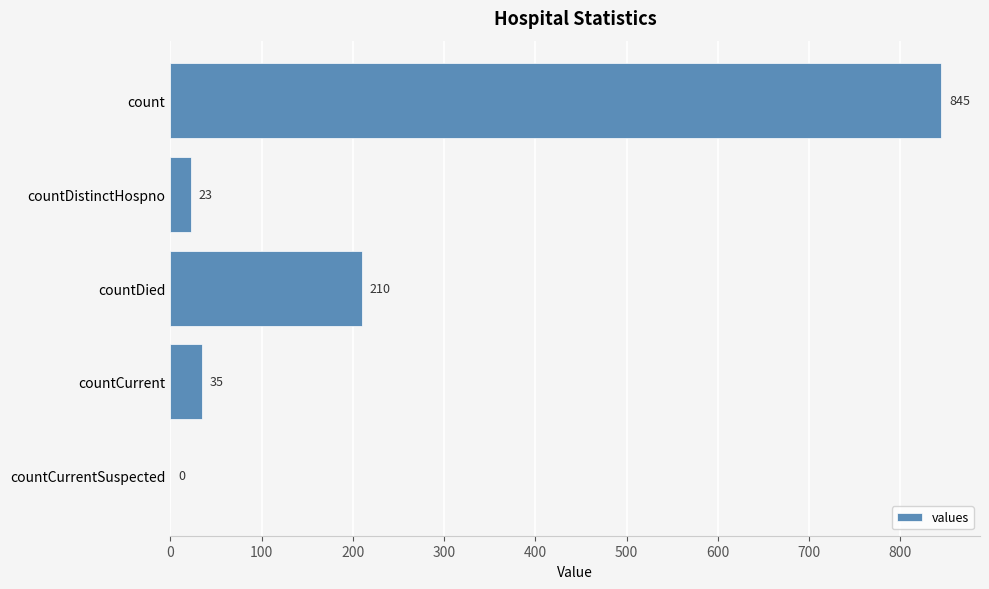

Is it true that the value at countDistinctHospno is 23?

True